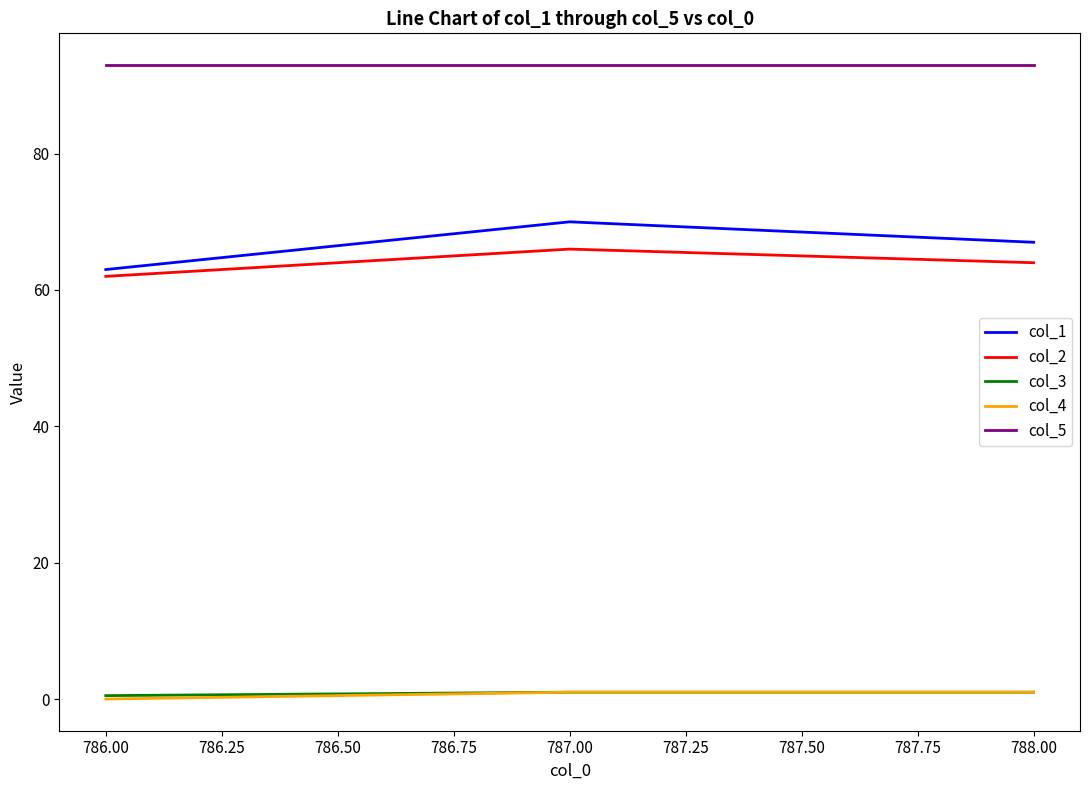

How many lines are shown in the chart?

5